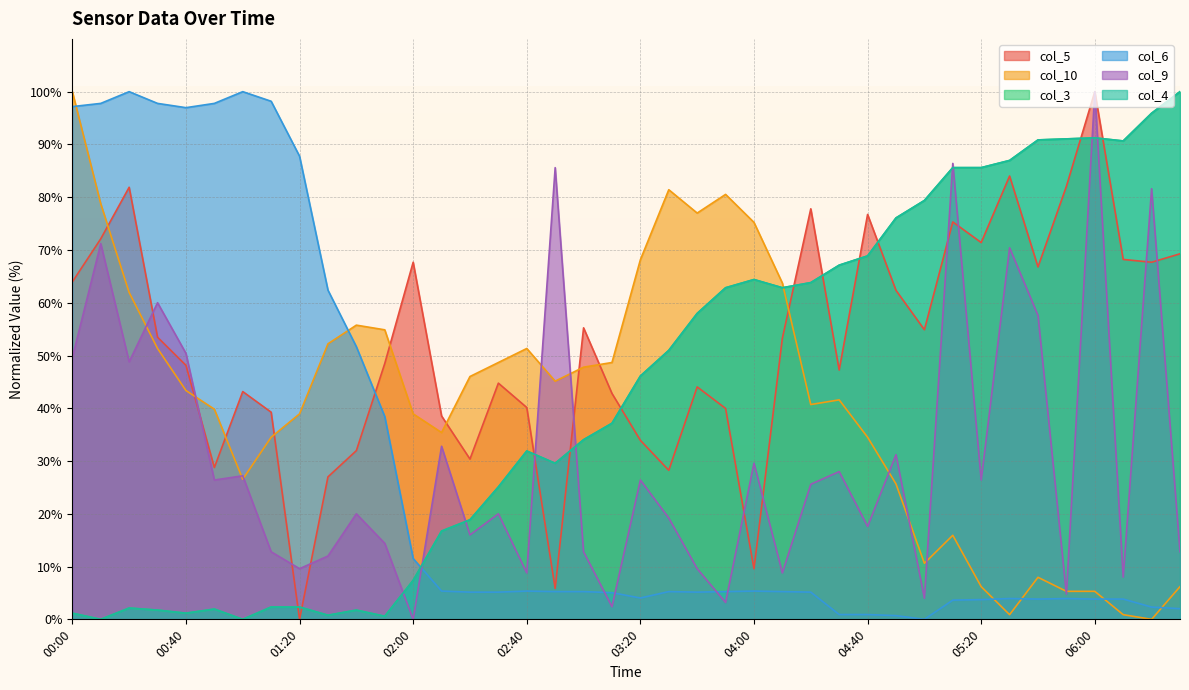

Where is the first local maximum for col_9?

00:10